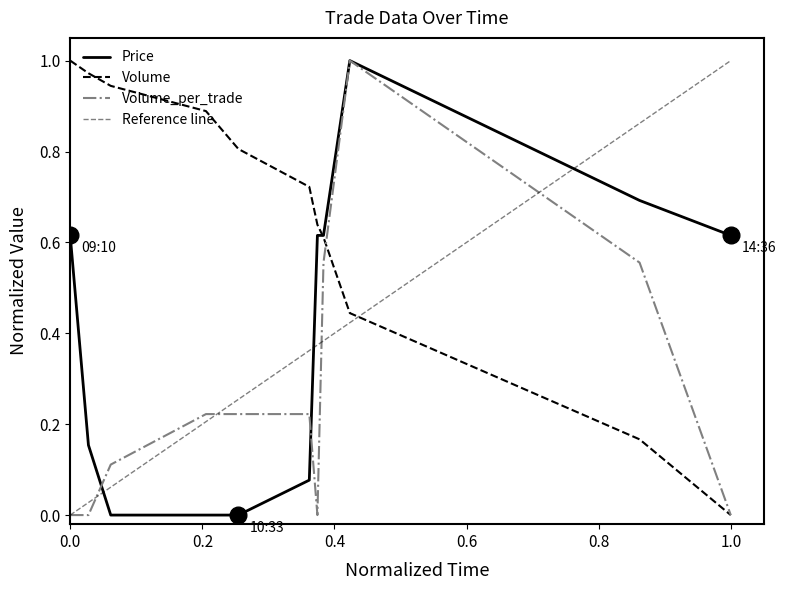

Where is the first local maximum for Volume_per_trade?

2021-10-06 11:28:00